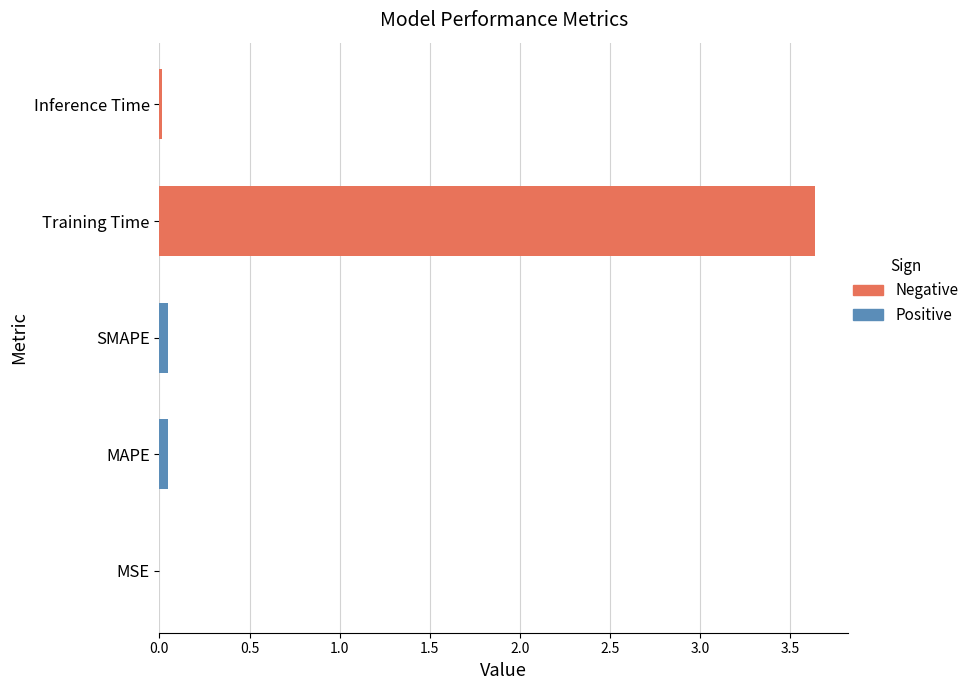

The value at Inference Time is 0.0. True or false?

True